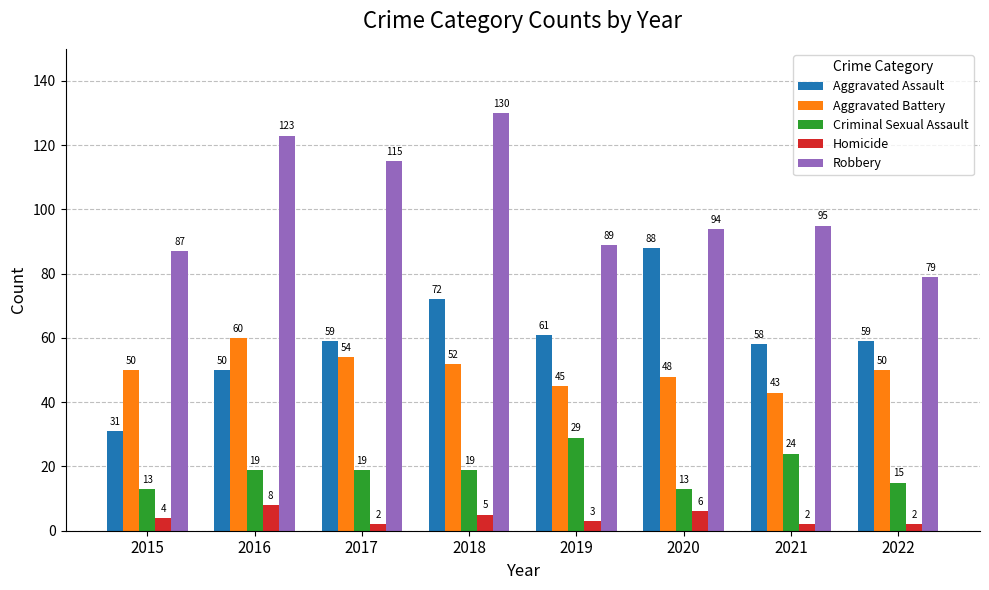

Reading right to left, extract all data points from this chart.

Aggravated Assault: 59	58	88	61	72	59	50	31
Aggravated Battery: 50	43	48	45	52	54	60	50
Criminal Sexual Assault: 15	24	13	29	19	19	19	13
Homicide: 2	2	6	3	5	2	8	4
Robbery: 79	95	94	89	130	115	123	87